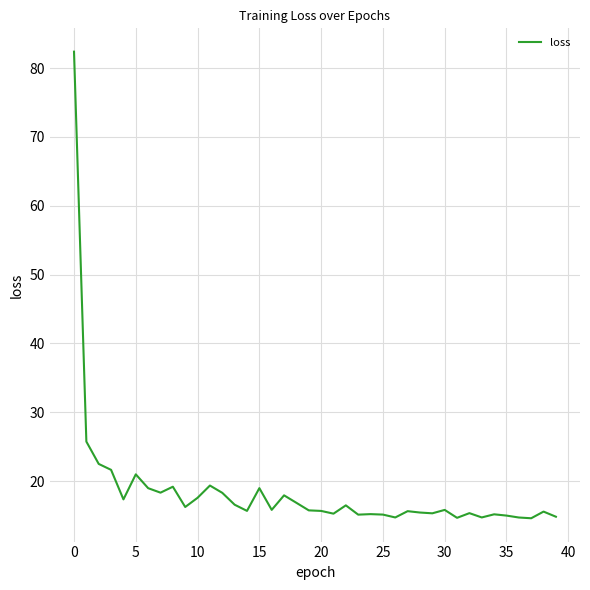

What is the greatest value displayed?

82.4